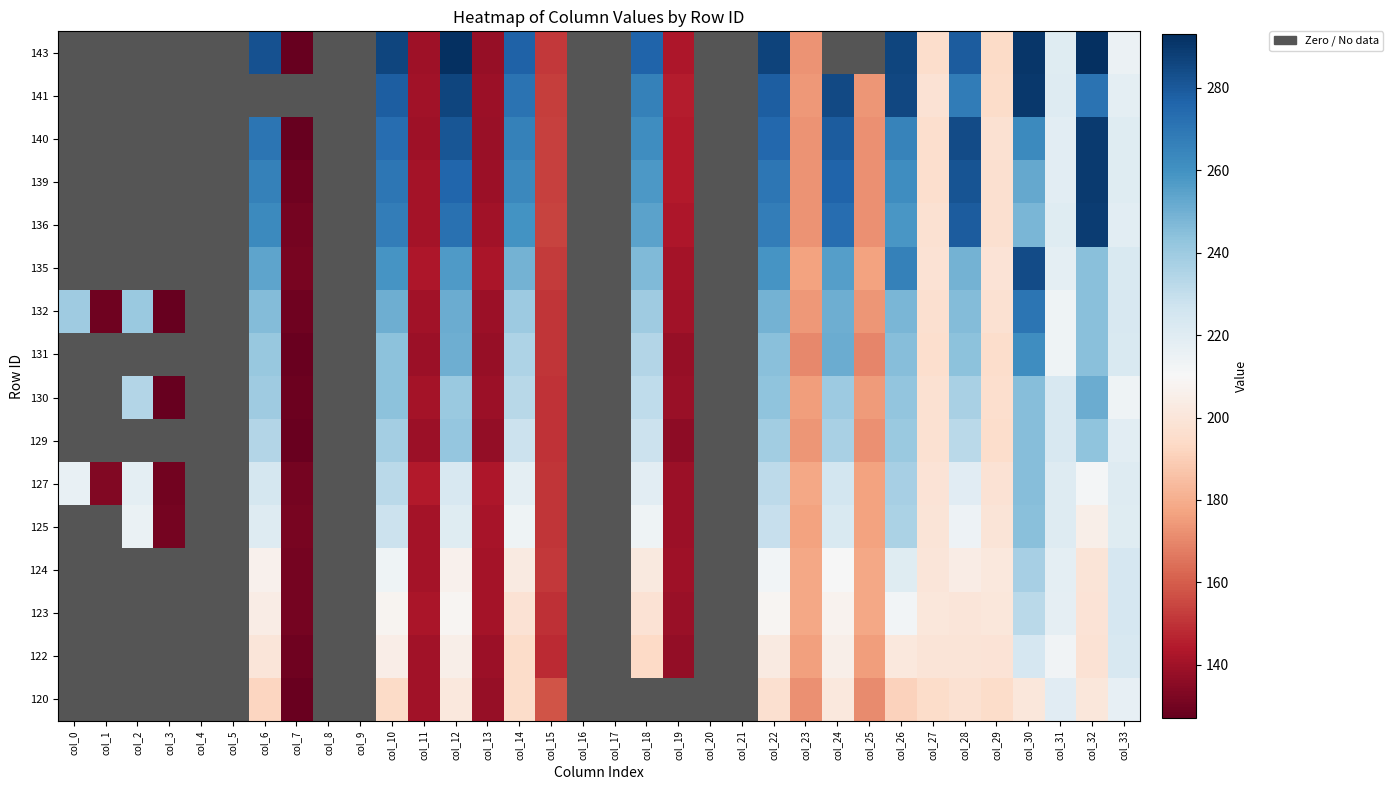

At how many categories does at least one series exceed 13?

26